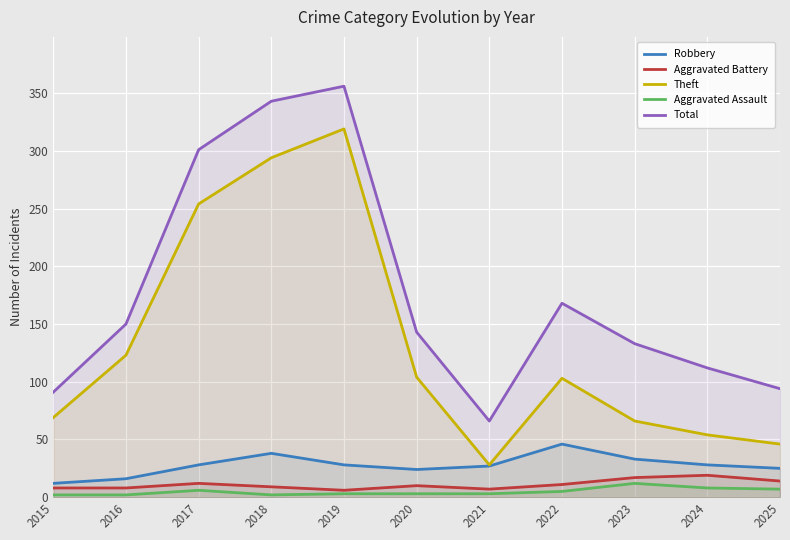

Where is Aggravated Assault nearest to the value 7?

2025